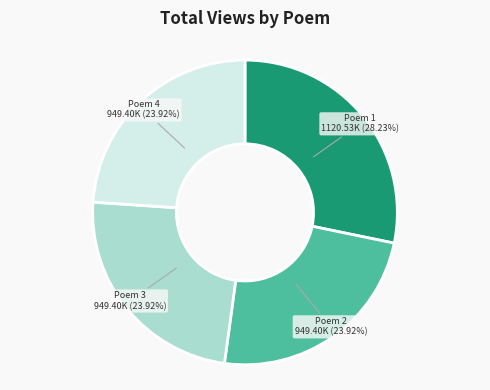

Does any single category account for the majority?

No